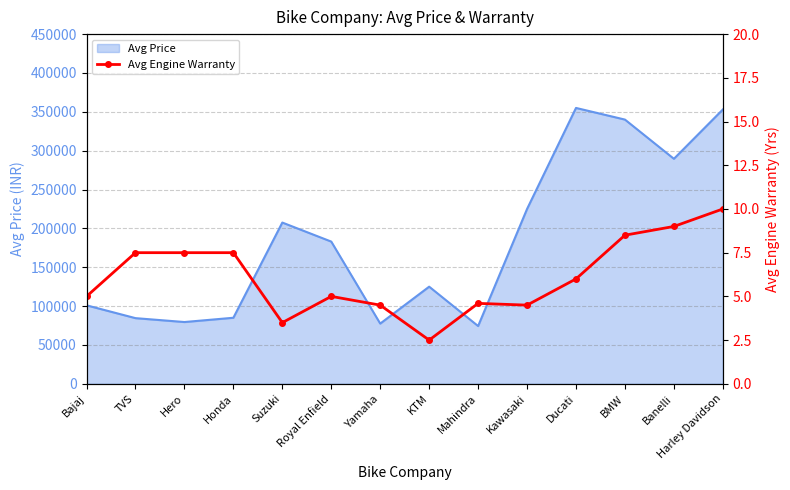

The Avg Price series shows 346558 at Kawasaki. True or false?

False